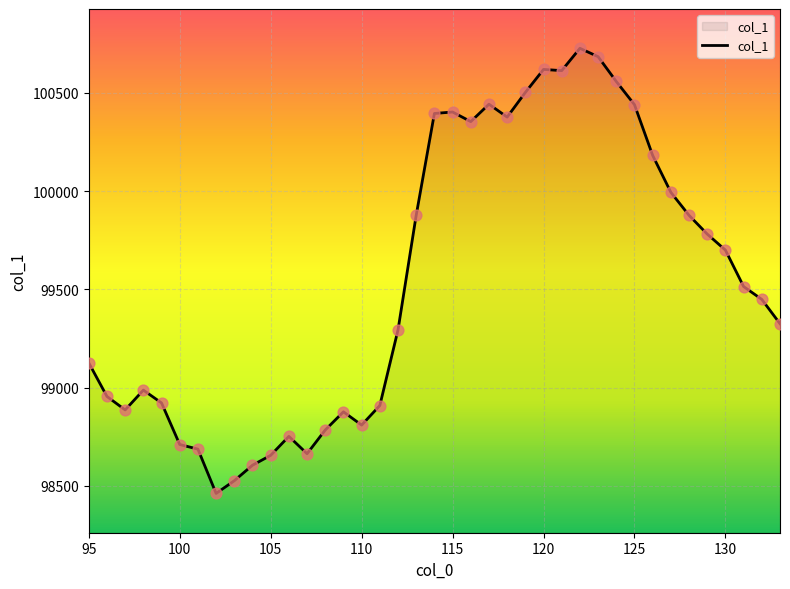

What is the difference between the maximum and minimum values?

2265.3